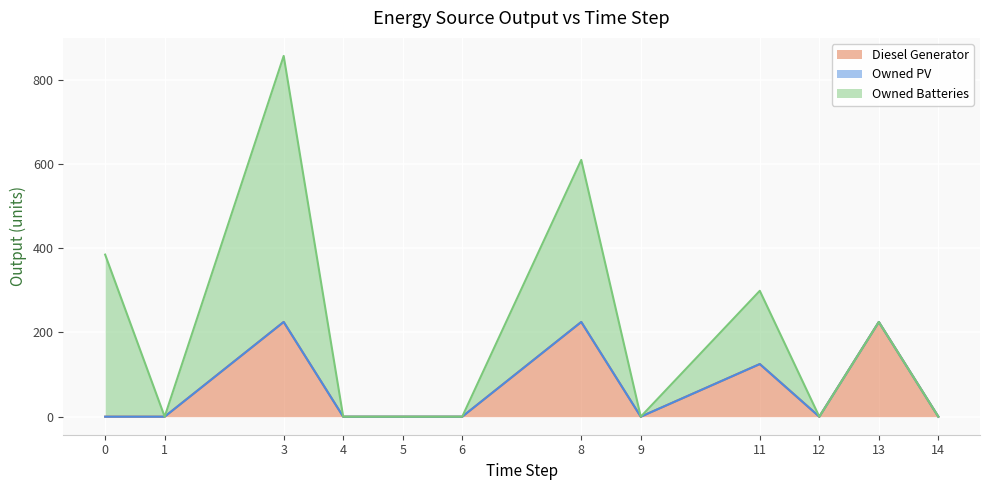

What is the greatest value displayed?

632